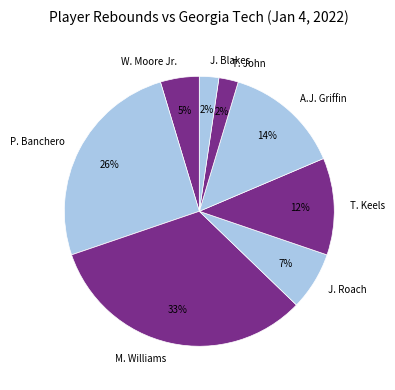

To the nearest percent, what is the combined percentage of P. Banchero and J. Roach?

33%